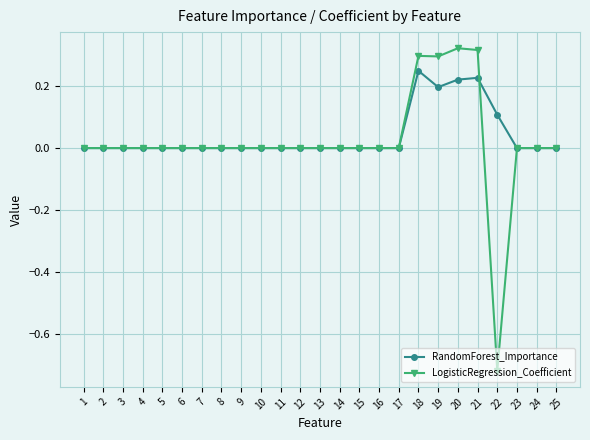

True or false: RandomForest_Importance has more than 0 interior local peaks.

True